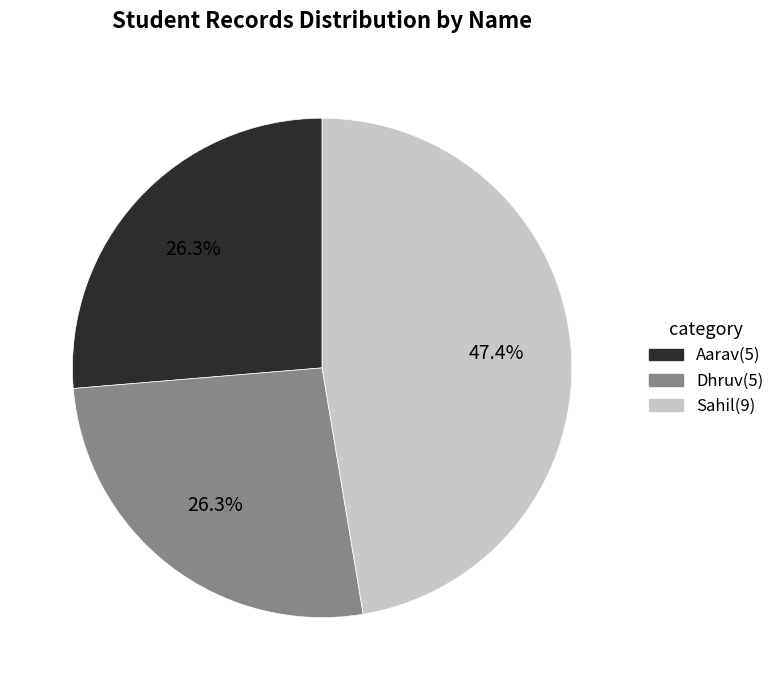

The Aarav slice represents 26% of the pie. True or false?

True